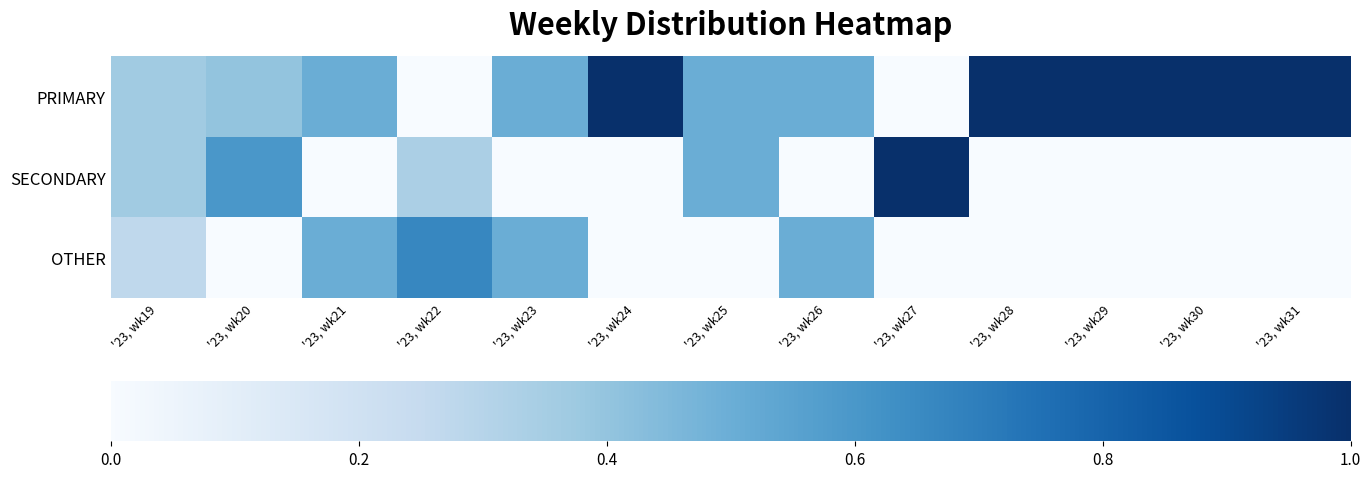

Rank the series by their maximum value, from lowest to highest.

OTHER, PRIMARY, SECONDARY